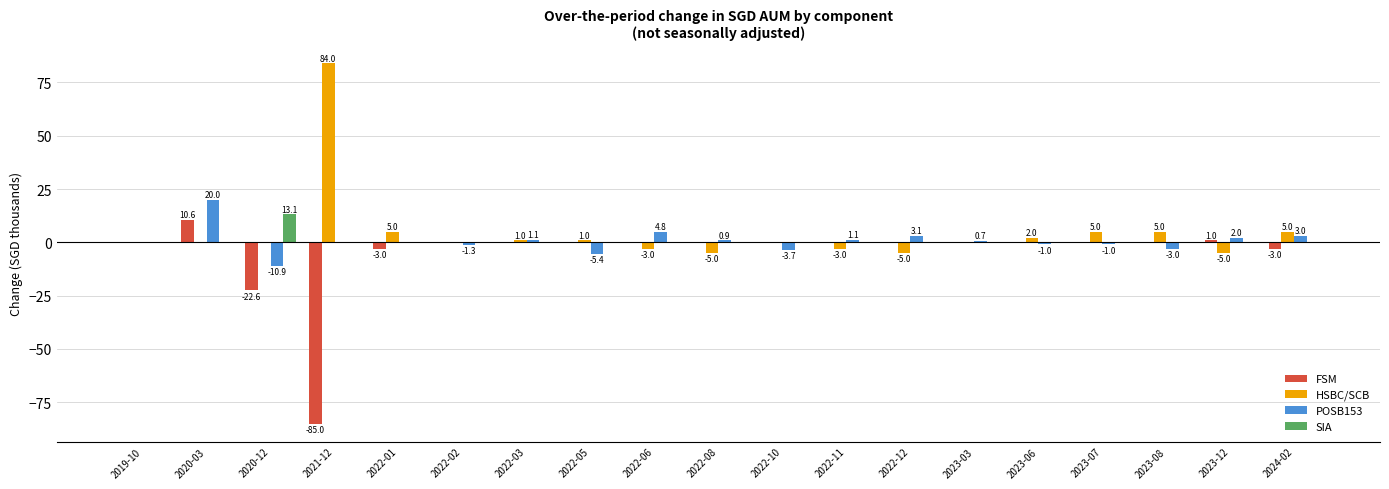

At which category is the sum across all series the highest?

2020-03